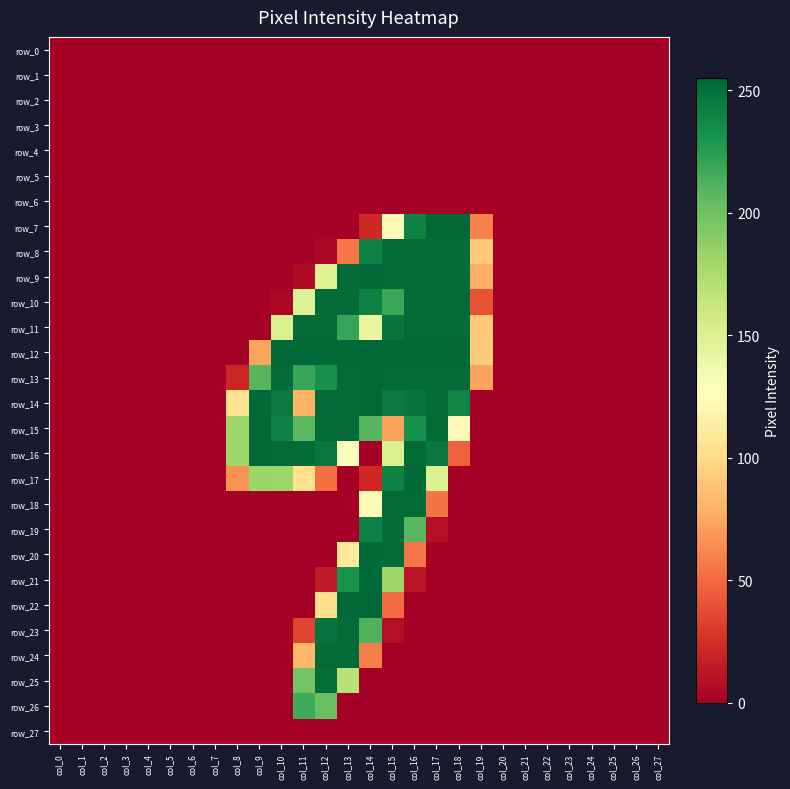

Rank the categories by row_22 value from highest to lowest.

col_14, col_13, col_12, col_15, col_0, col_1, col_2, col_3, col_4, col_5, col_6, col_7, col_8, col_9, col_10, col_11, col_16, col_17, col_18, col_19, col_20, col_21, col_22, col_23, col_24, col_25, col_26, col_27